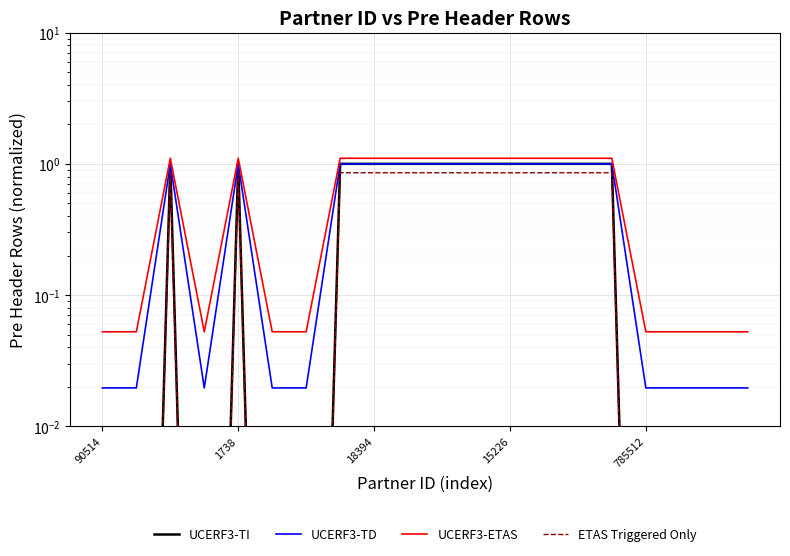

What is the difference between the maximum and second lowest values in the UCERF3-TI series?

1.0